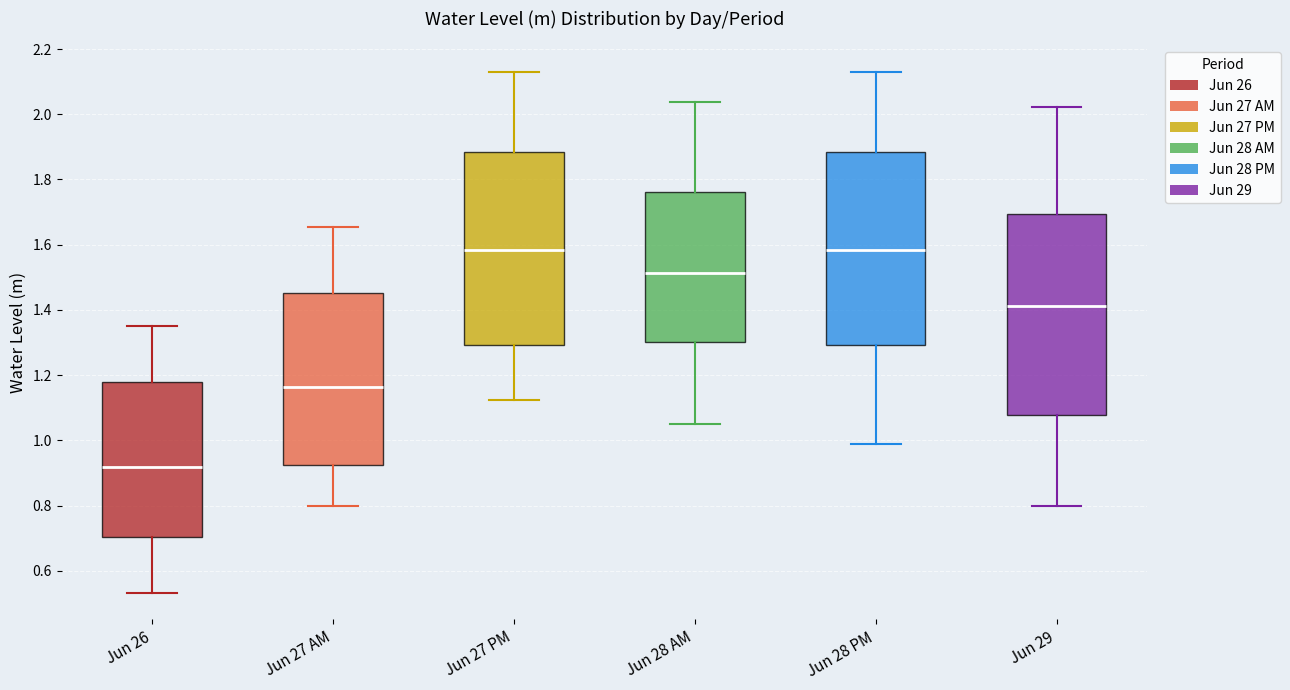

Where is the upper edge of the box for Jun 26 on the y-axis? The values are not printed on the chart, so give them approximately, as read against the axis.

1.18